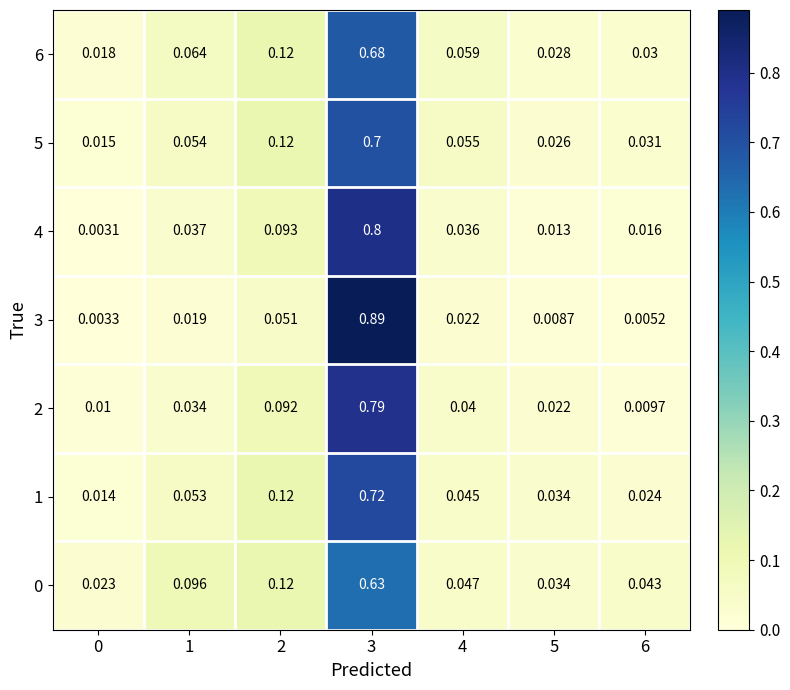

Is the value of 6 at 0 greater than the value of 2 at 6?

Yes